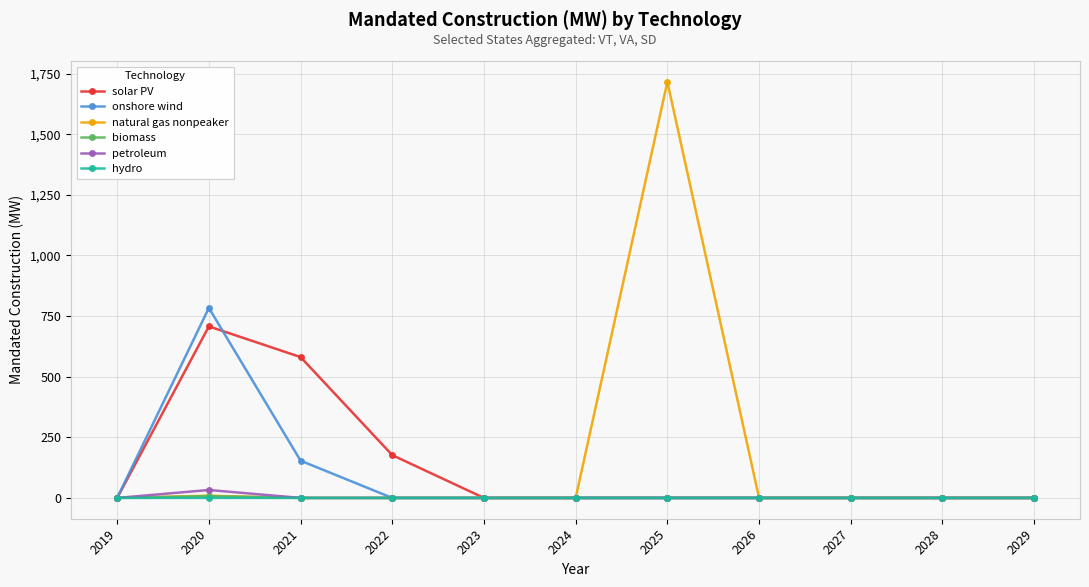

At how many categories does at least one series exceed 380?

3